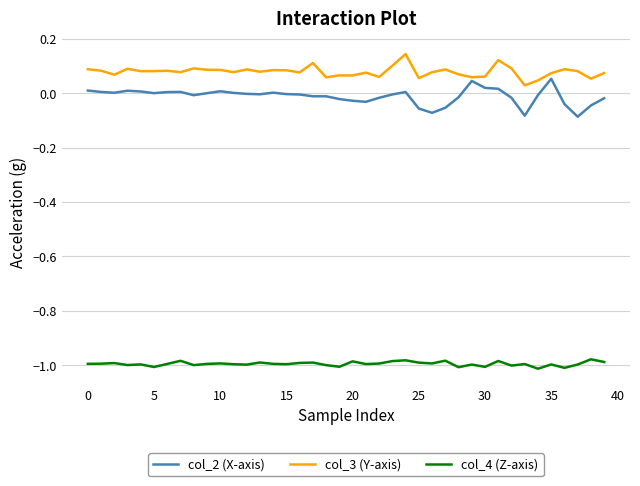

Rank the series by their maximum value, from highest to lowest.

col_3 (Y-axis), col_2 (X-axis), col_4 (Z-axis)